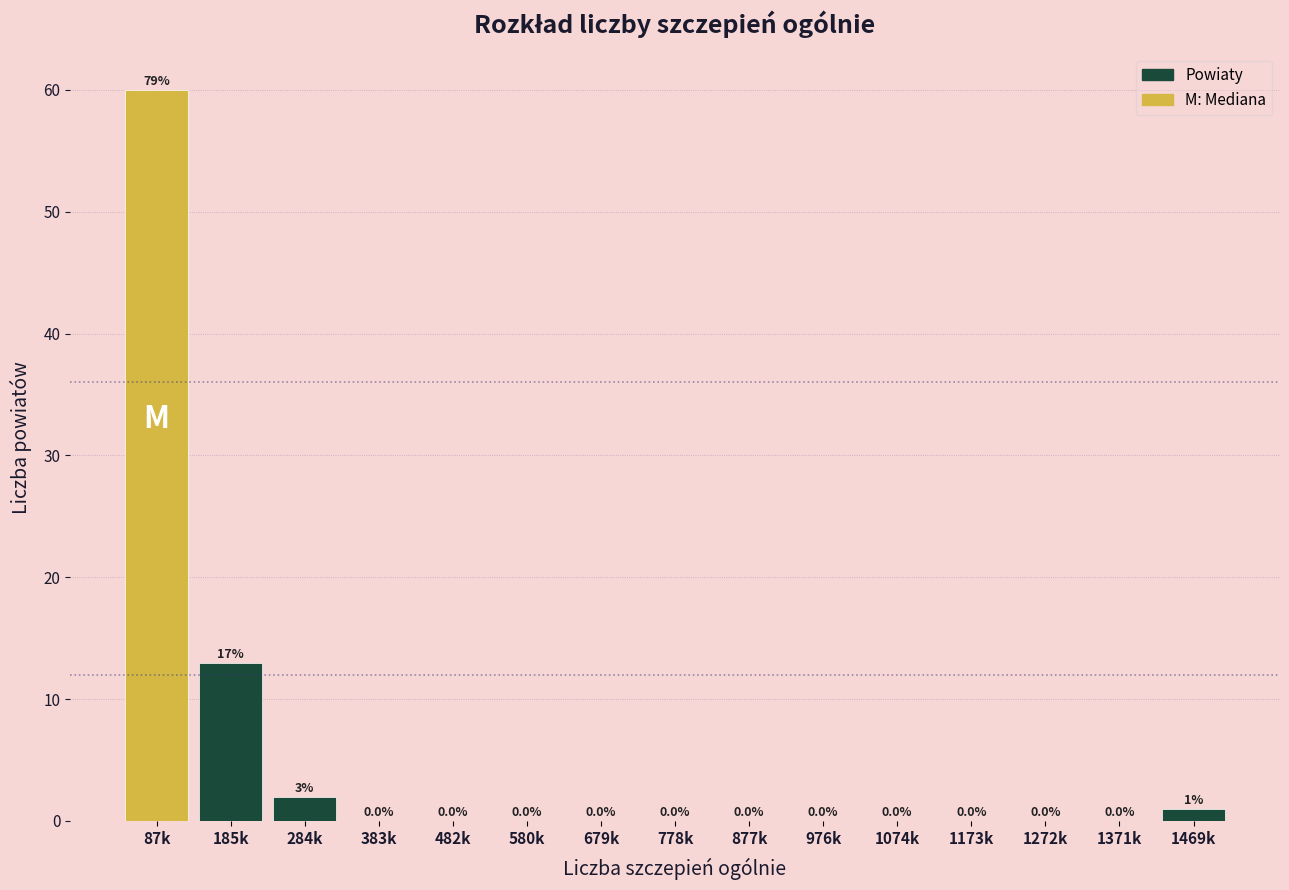

Reading left to right, what are all the values shown in this chart?

87k=60	185k=13	284k=2	383k=0	482k=0	580k=0	679k=0	778k=0	877k=0	976k=0	1074k=0	1173k=0	1272k=0	1371k=0	1469k=1